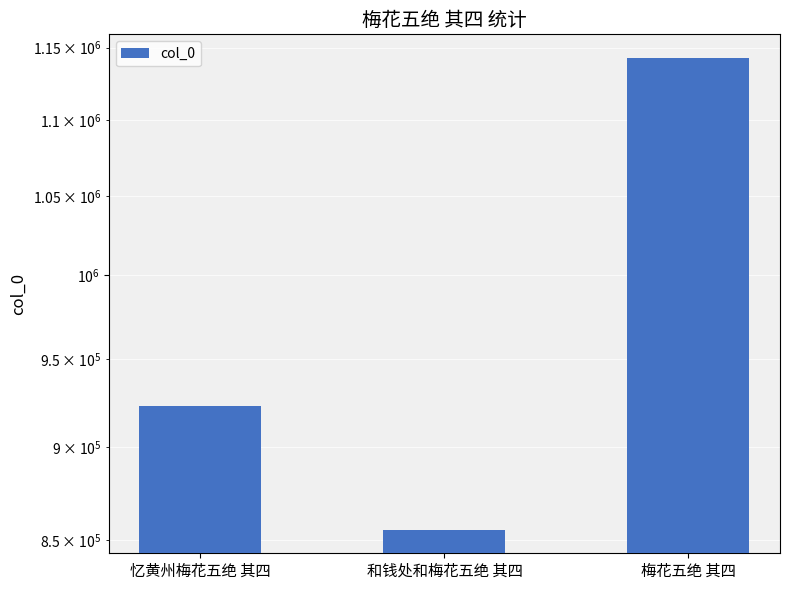

What position from the left is 和钱处和梅花五绝 其四?

2